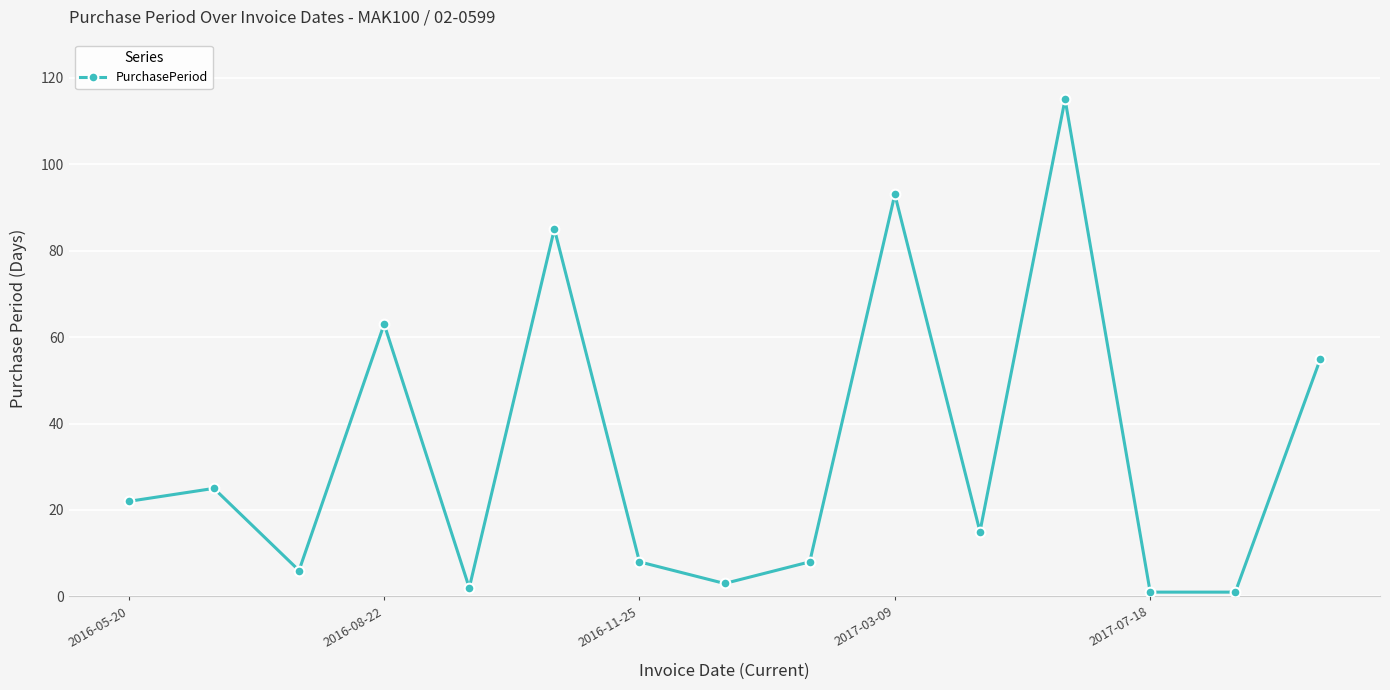

How many interior local peaks (higher than both neighbors) does the data have?

5